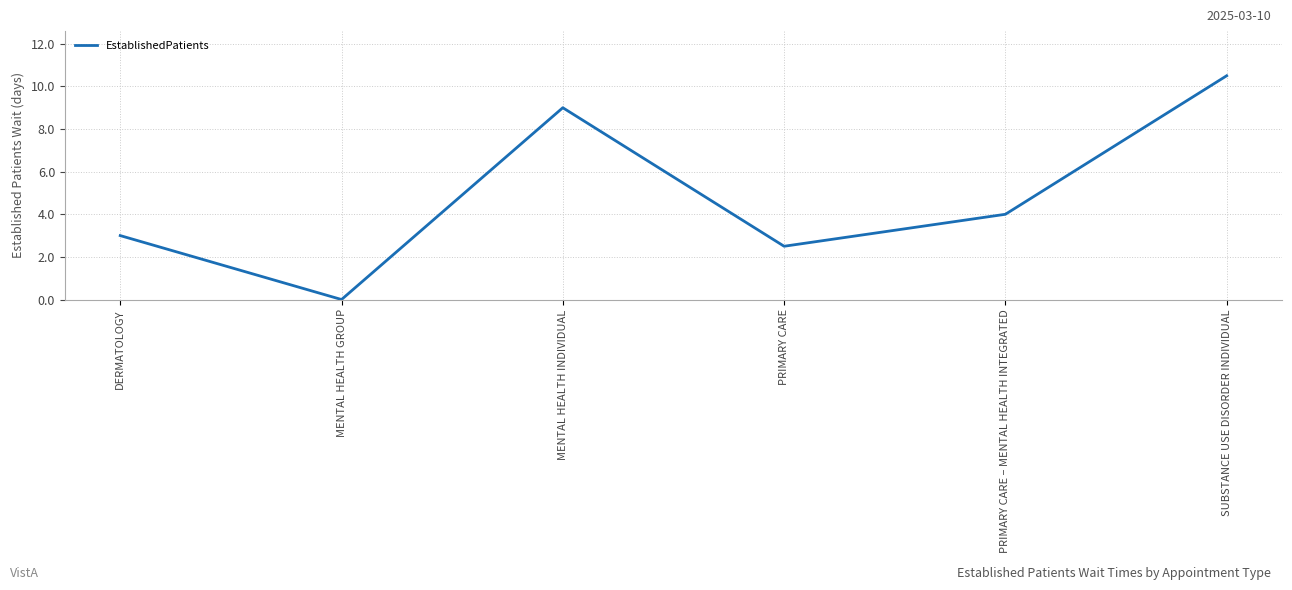

Is it true that the value at MENTAL HEALTH GROUP is 0.0?

True